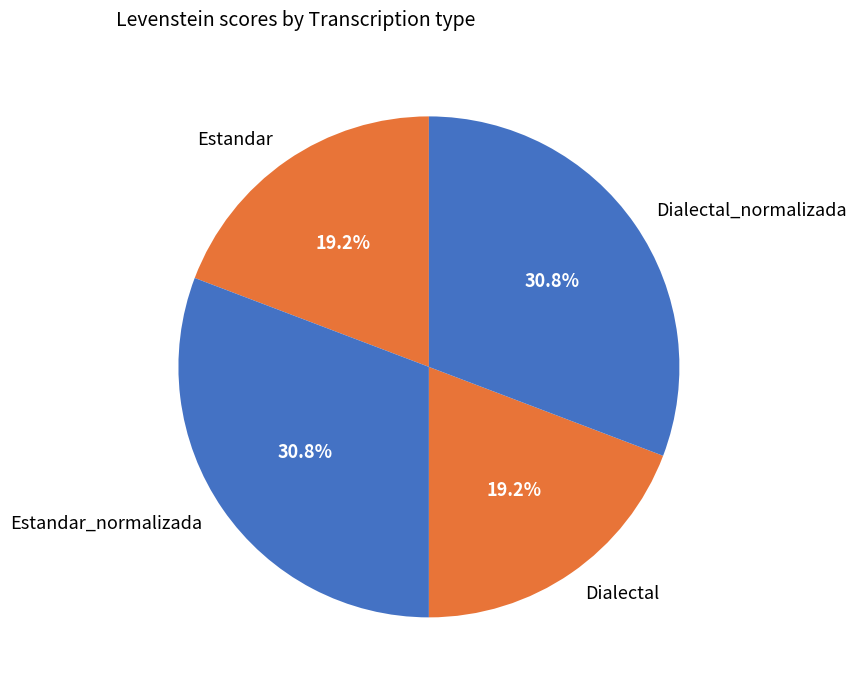

How many slices are in this pie chart?

4